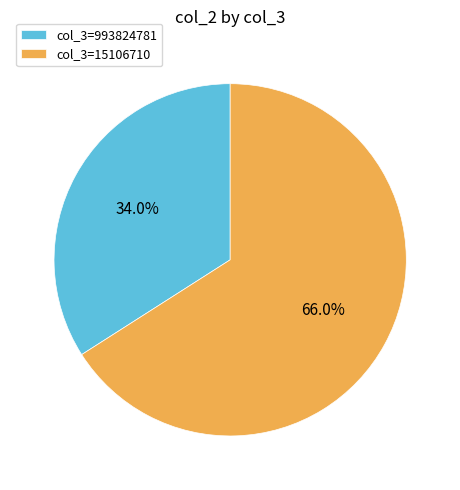

To the nearest percent, what is the difference between the largest and smallest slice percentages?

32%